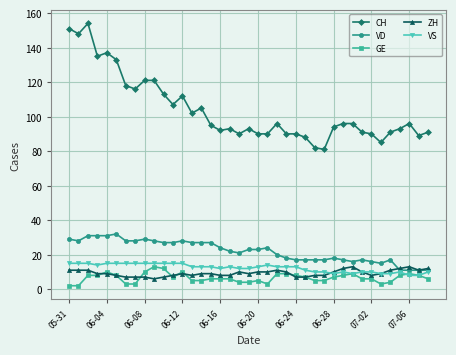

Which series has the largest total across all categories?

CH